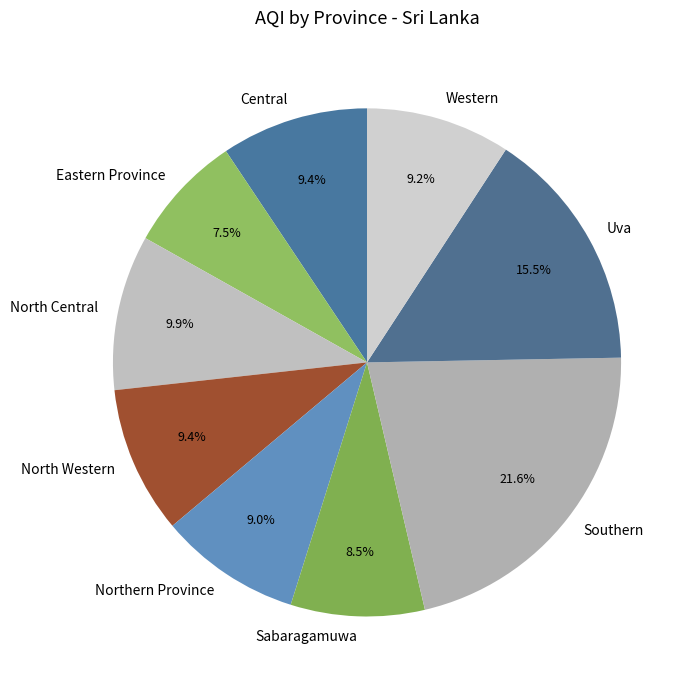

Which slice is the largest?

Southern